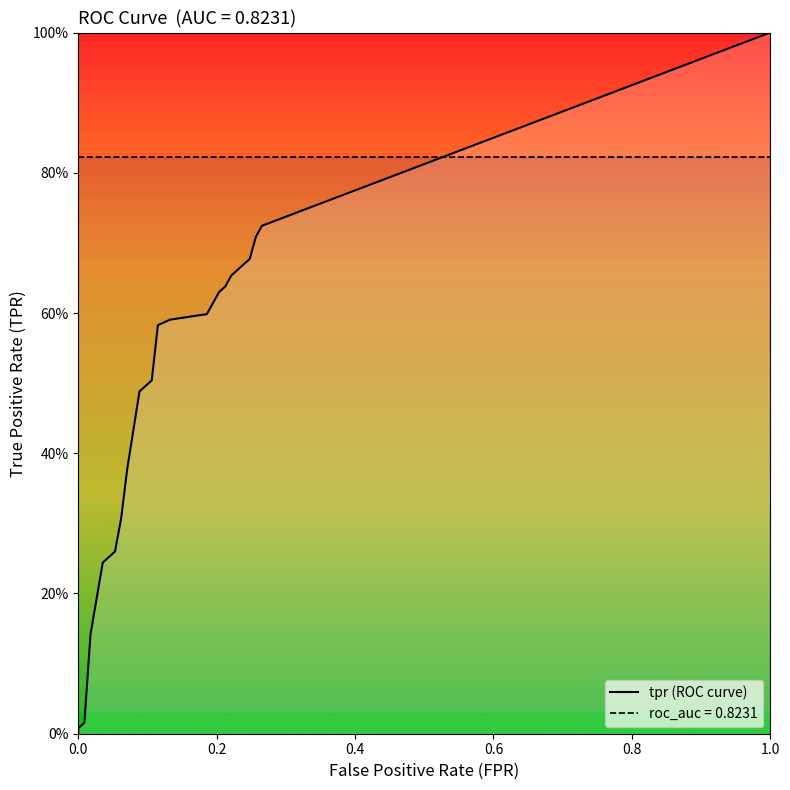

Does the chart display data point markers on the line(s)?

No